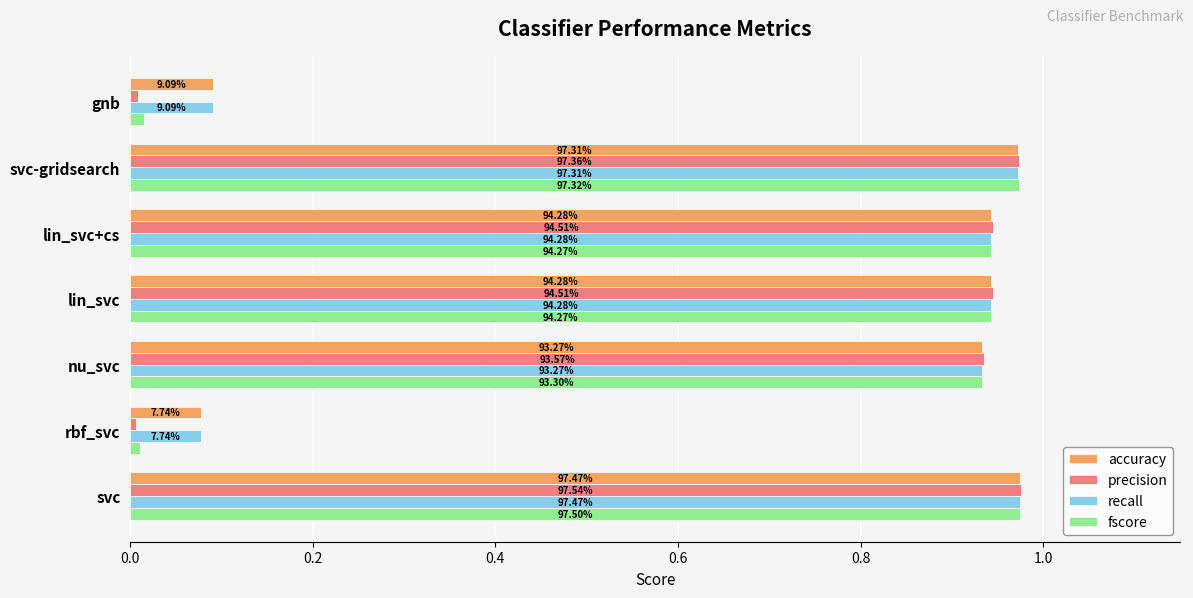

What are all the series names shown in the legend?

accuracy, precision, recall, fscore